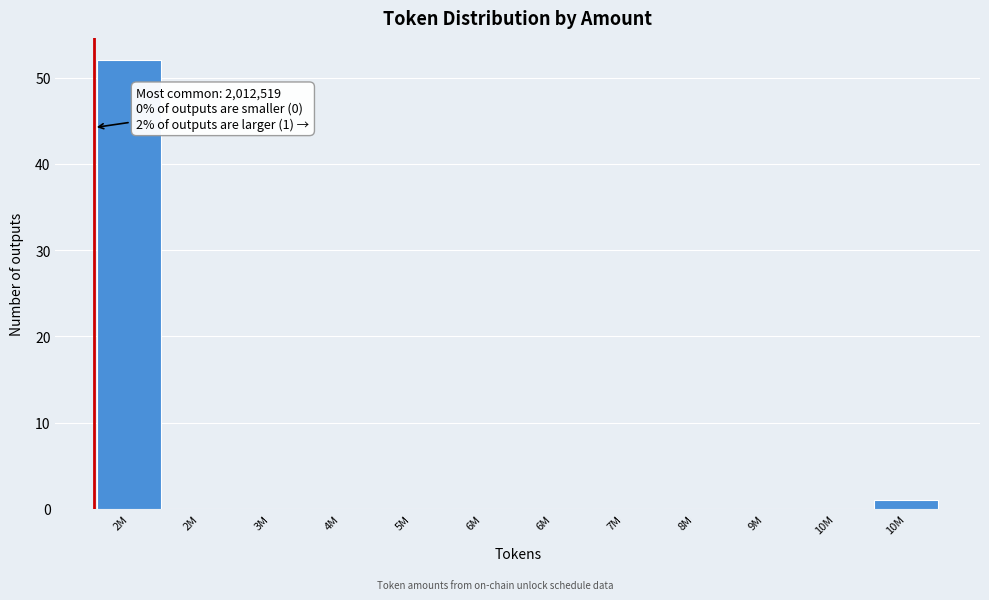

How many categories are shown in the chart?

12